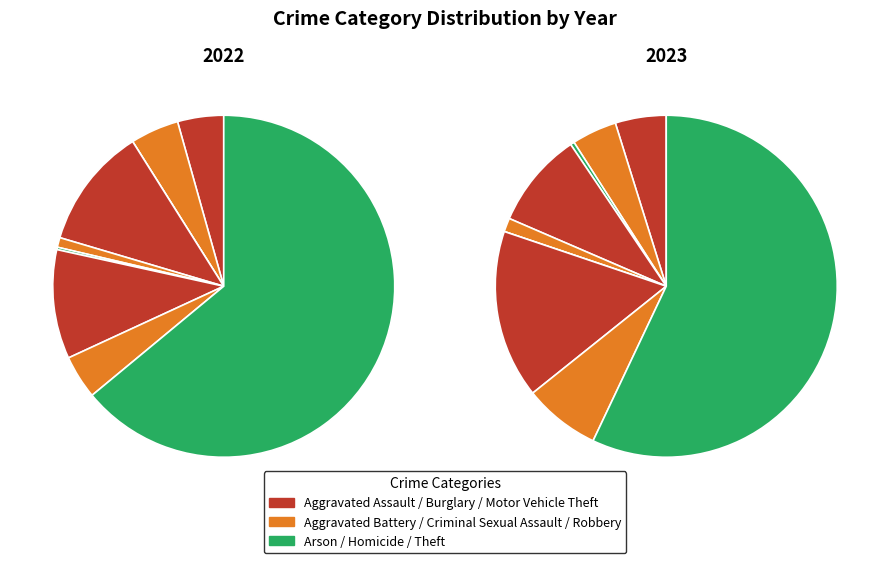

True or false: 2 accounts for 1% of the total.

False